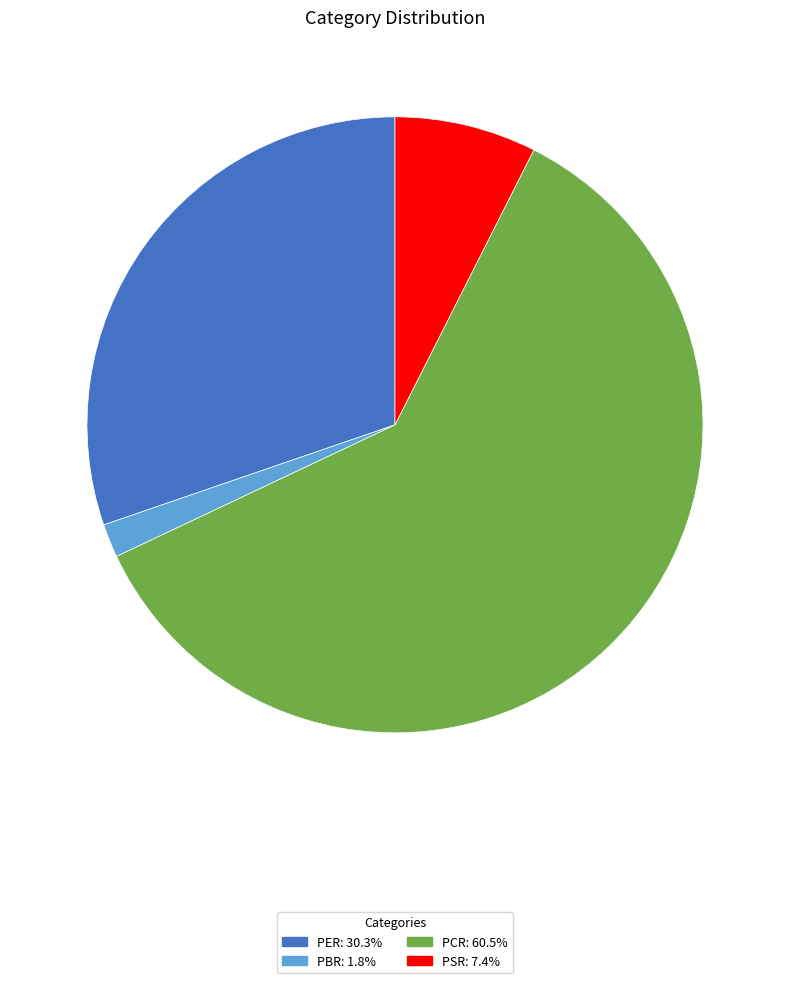

What is the ratio of the value at PER: 30.3% to the value at PBR: 1.8%?

17.2